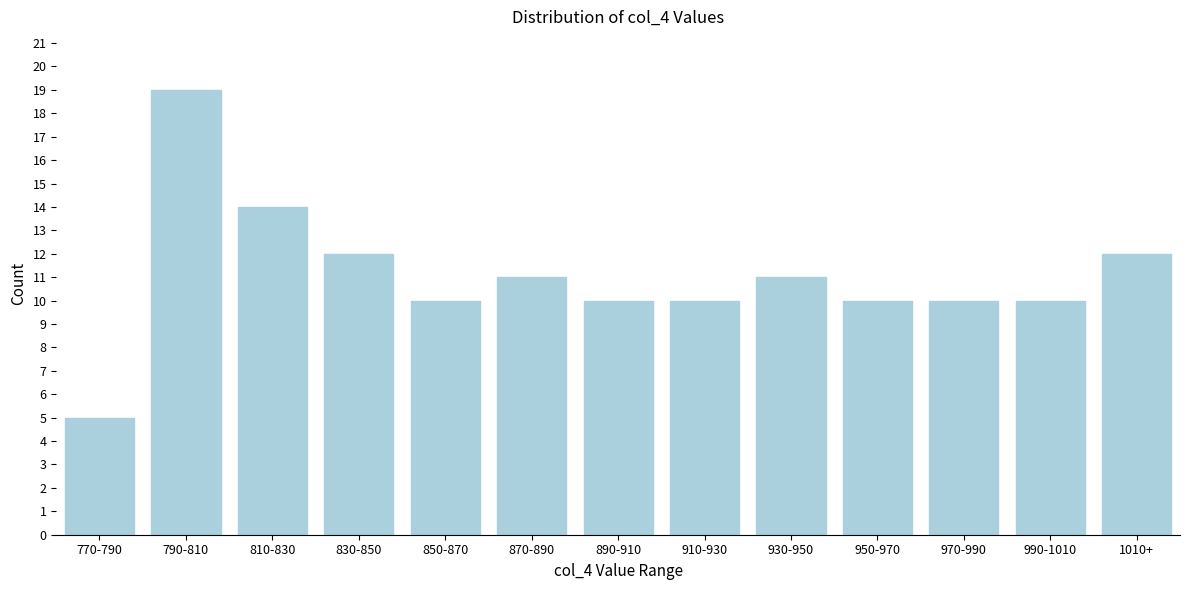

Reading left to right, list all the values displayed in this chart.

770-790=5	790-810=19	810-830=14	830-850=12	850-870=10	870-890=11	890-910=10	910-930=10	930-950=11	950-970=10	970-990=10	990-1010=10	1010+=12